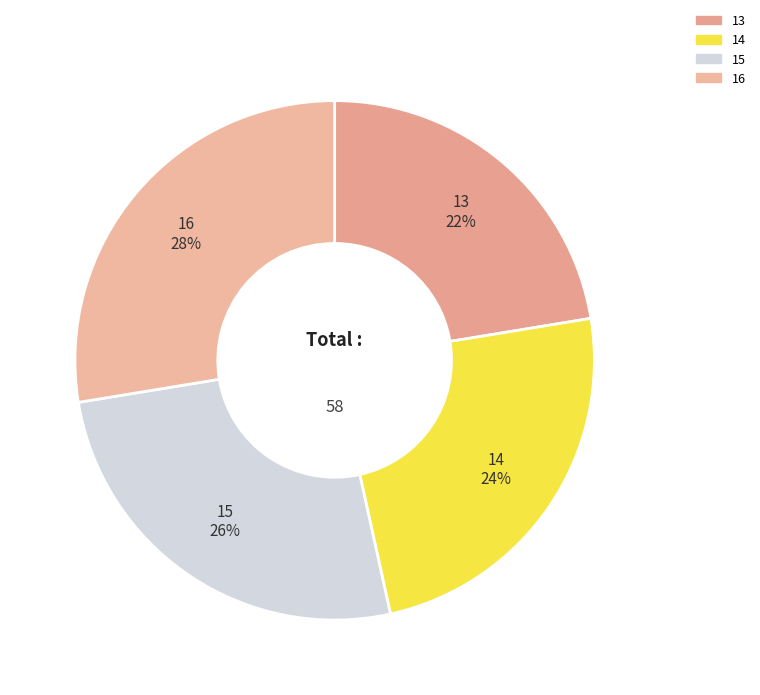

Does 13 represent more than half of the total?

No